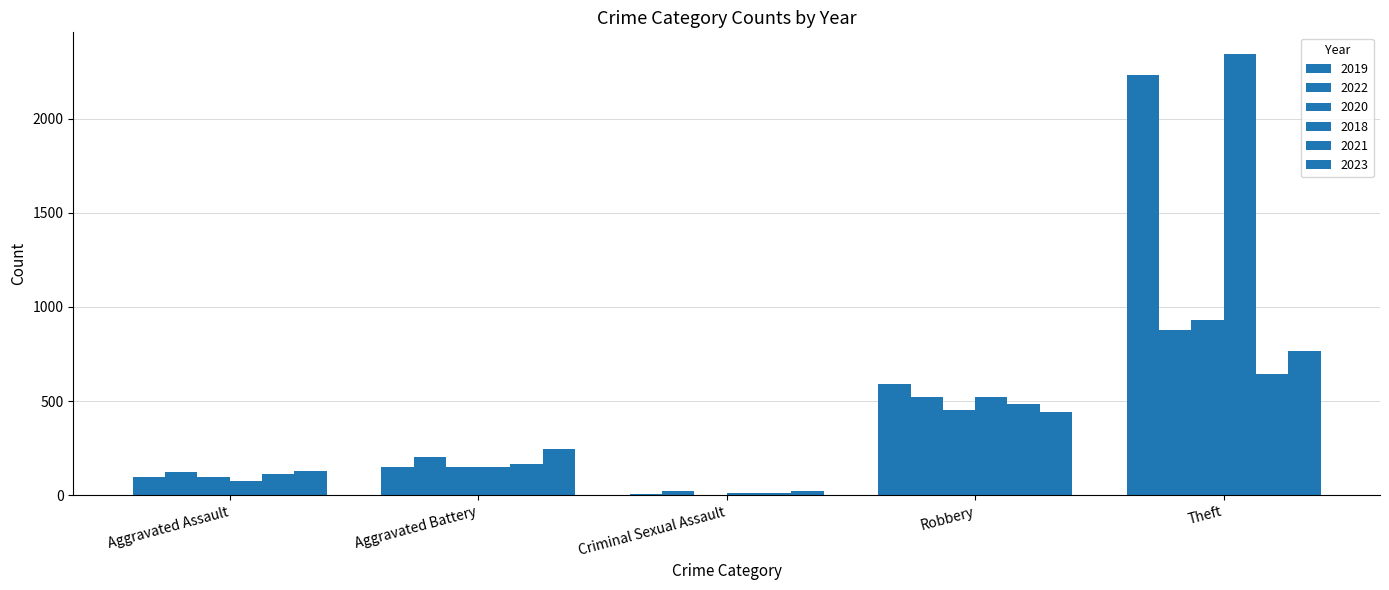

Count the number of categories in the chart.

5